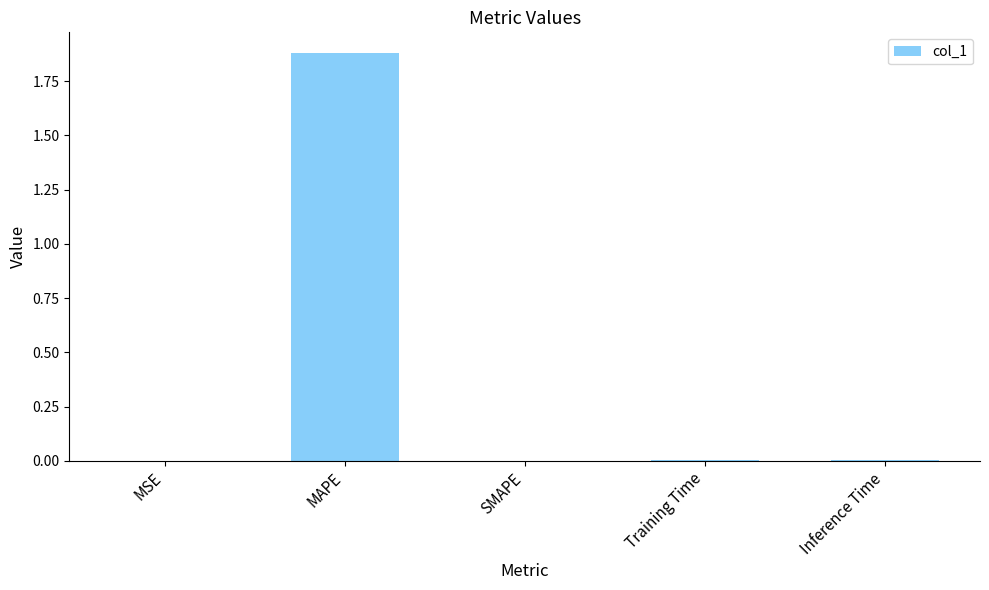

Which label corresponds to the largest value in the chart?

MAPE